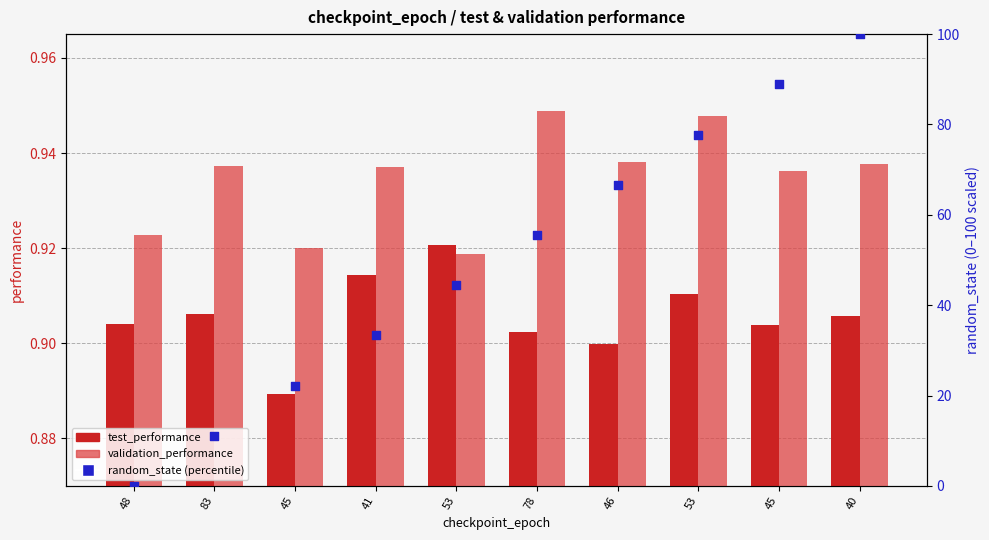

Which series has the largest total across all categories?

random_state (percentile)